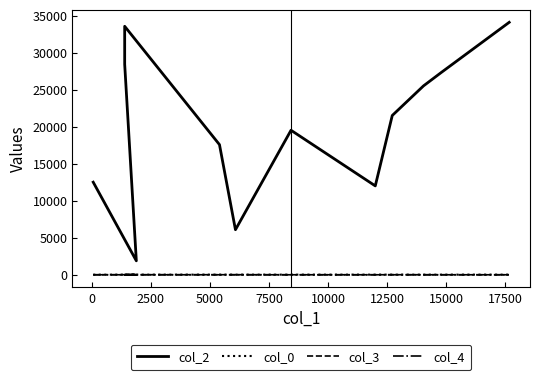

How many col_4 values are between 0 and 1?

12